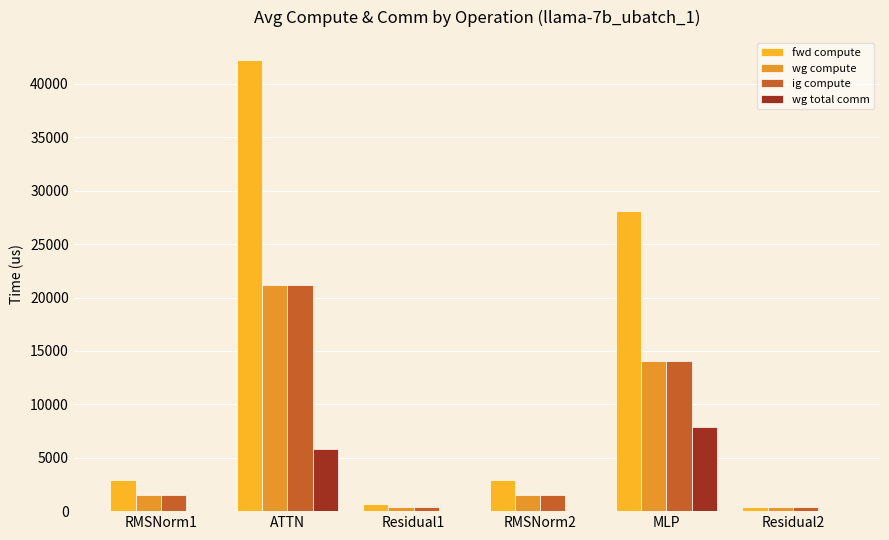

Count the number of categories in the chart.

6